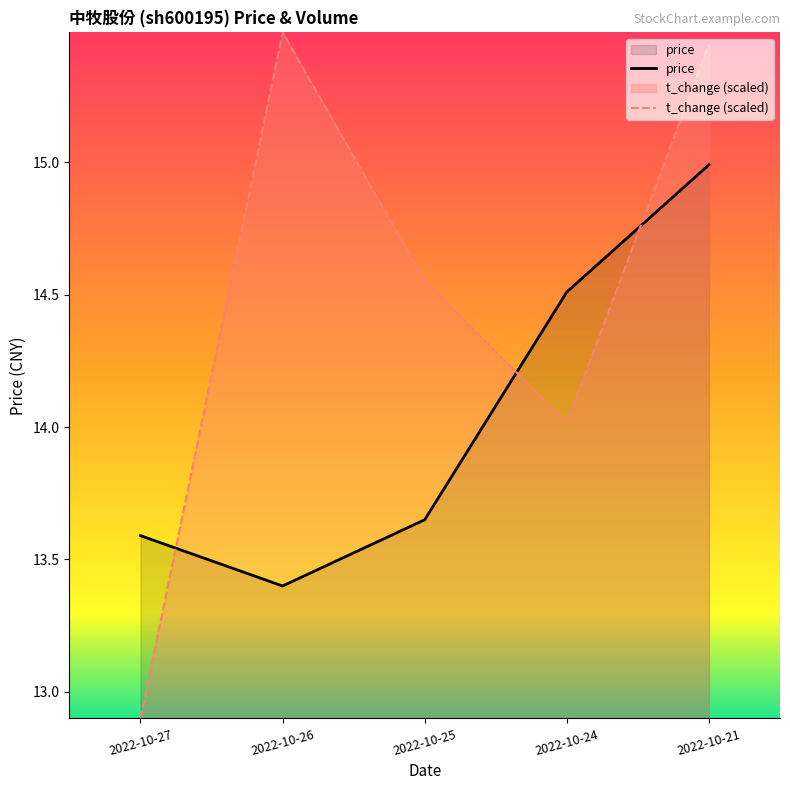

Which label corresponds to the largest value in the chart?

2022-10-26